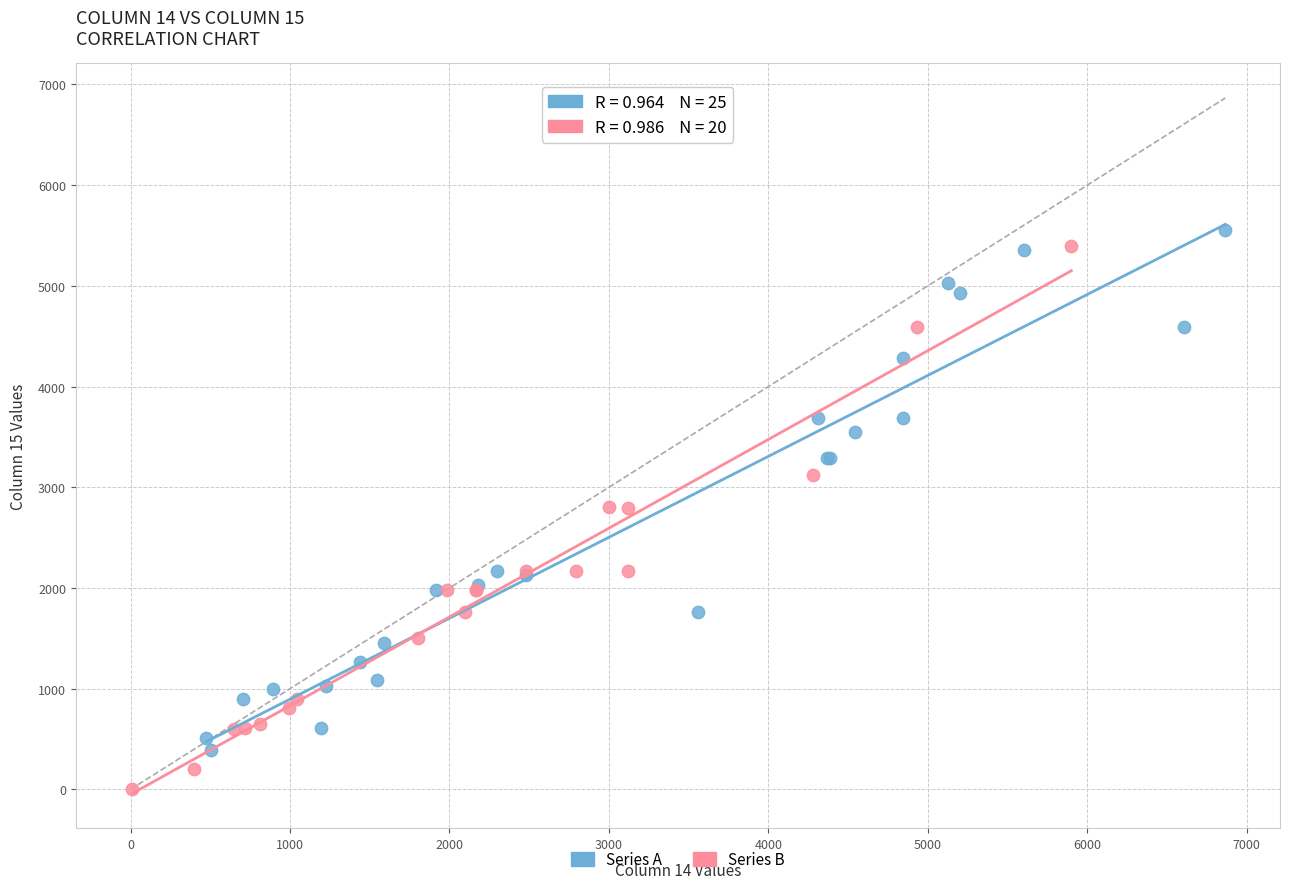

Which series contains the lowest Y value?

Series B